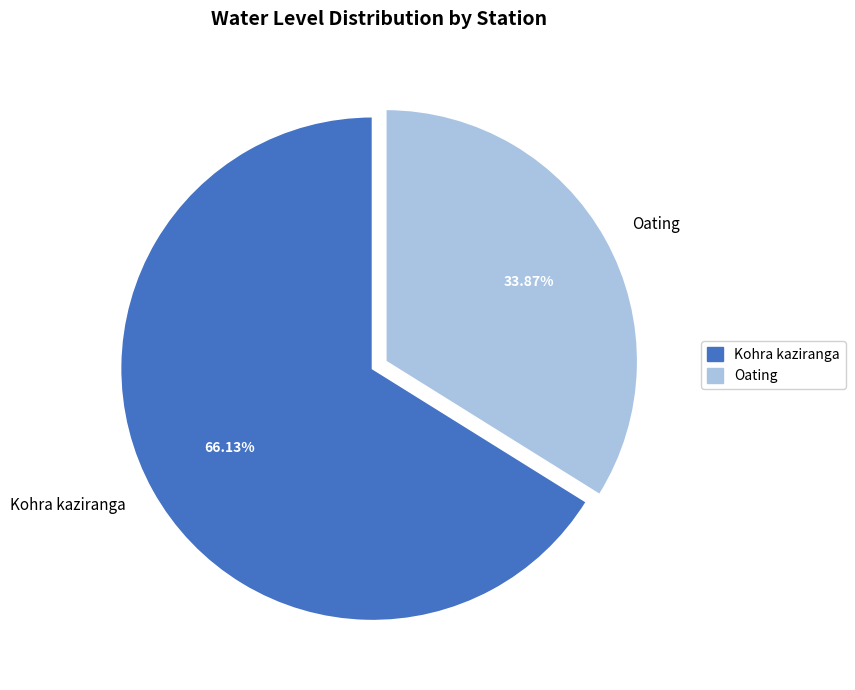

What percentage is the Oating slice, to the nearest percent?

34%